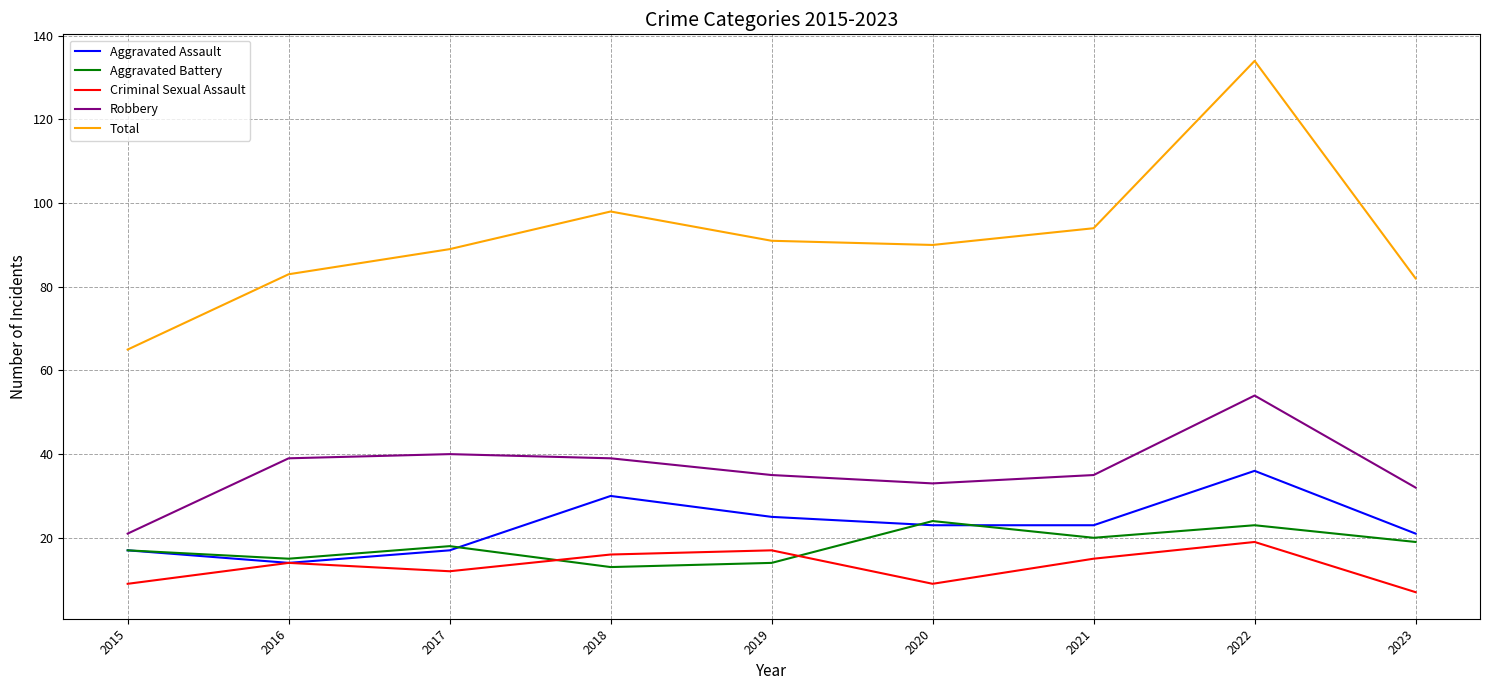

In Total, how many points are lower than both neighbors (excluding endpoints)?

1